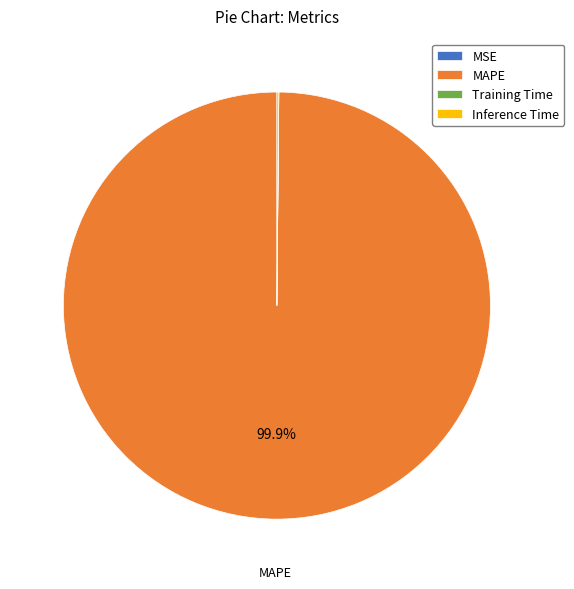

True or false: MAPE accounts for 100% of the total.

True